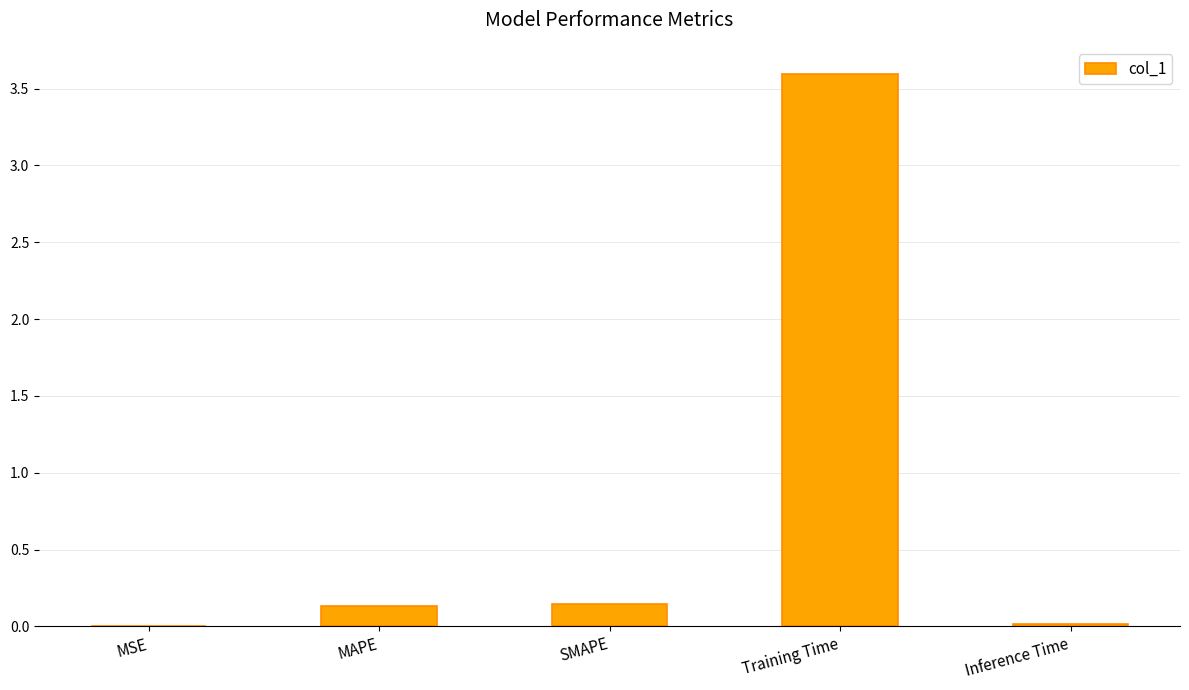

True or false: the data shows 5.8 at Training Time.

False